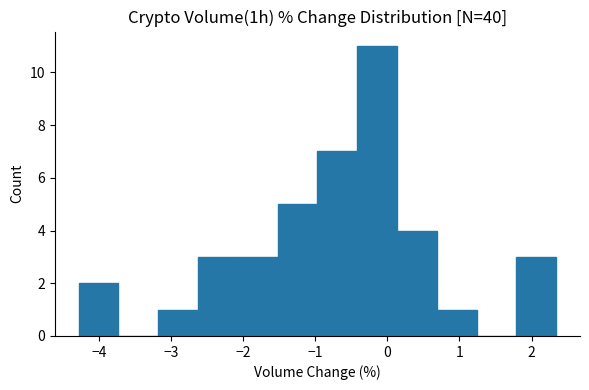

How tall is the bar that spans -1.0 to -0.4 on the x-axis? Neither the bar edges nor the heights are printed on the chart, so give them approximately, as read against the axes.

7